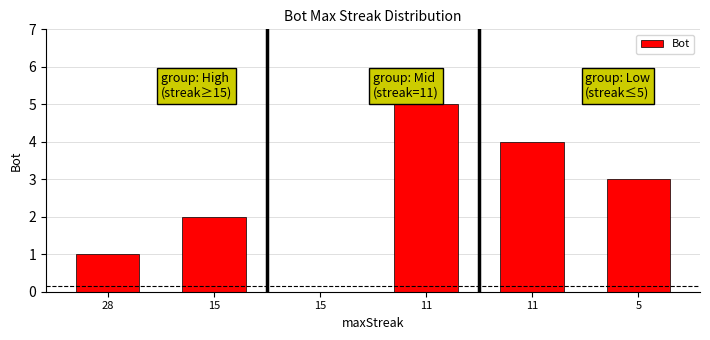

How many categories are shown in the chart?

6